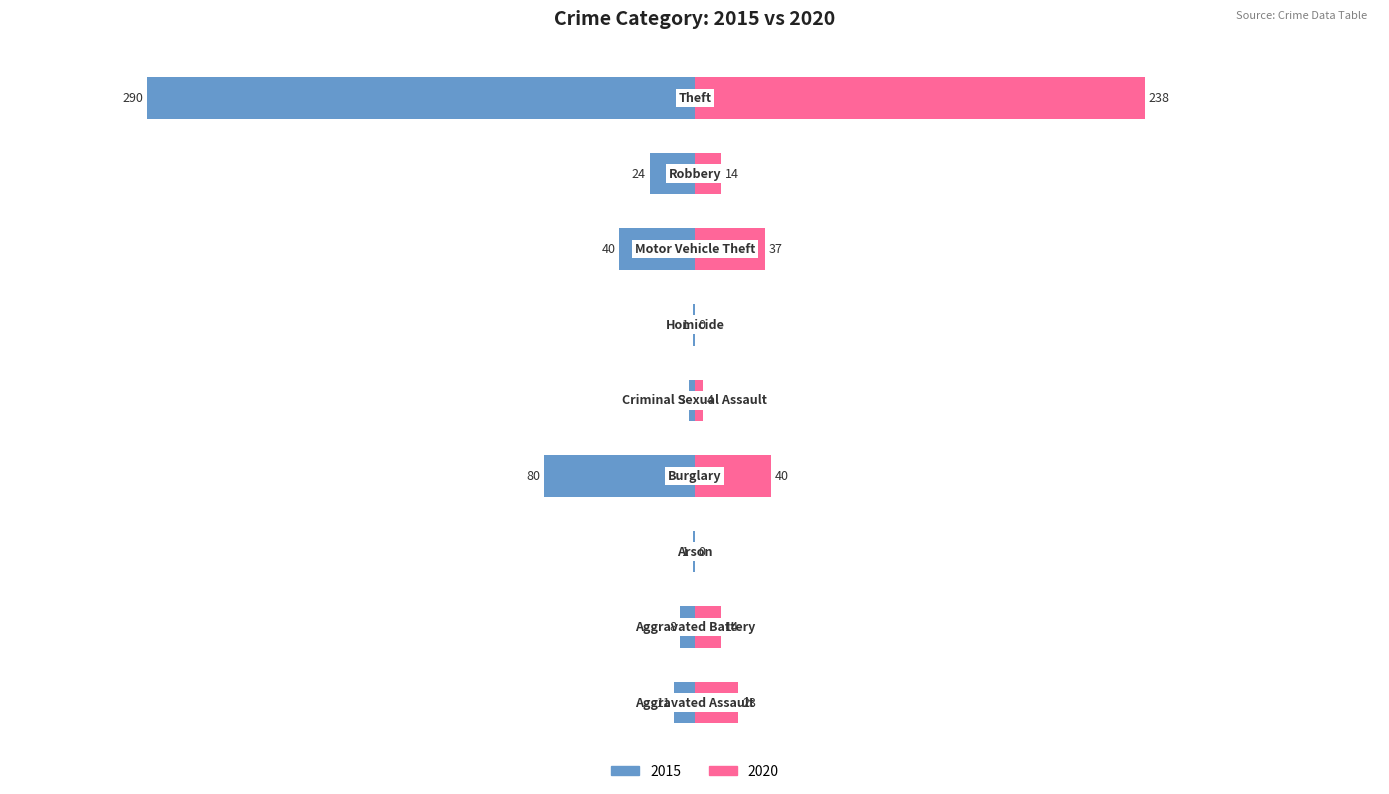

Which series has the largest range (max minus min)?

2015